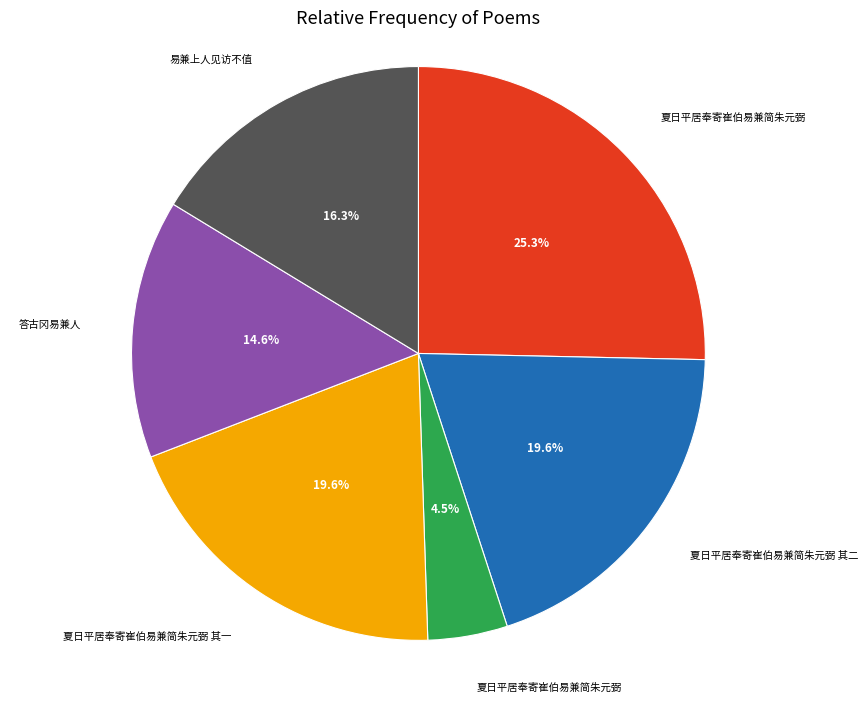

Is there a majority slice in this chart?

No